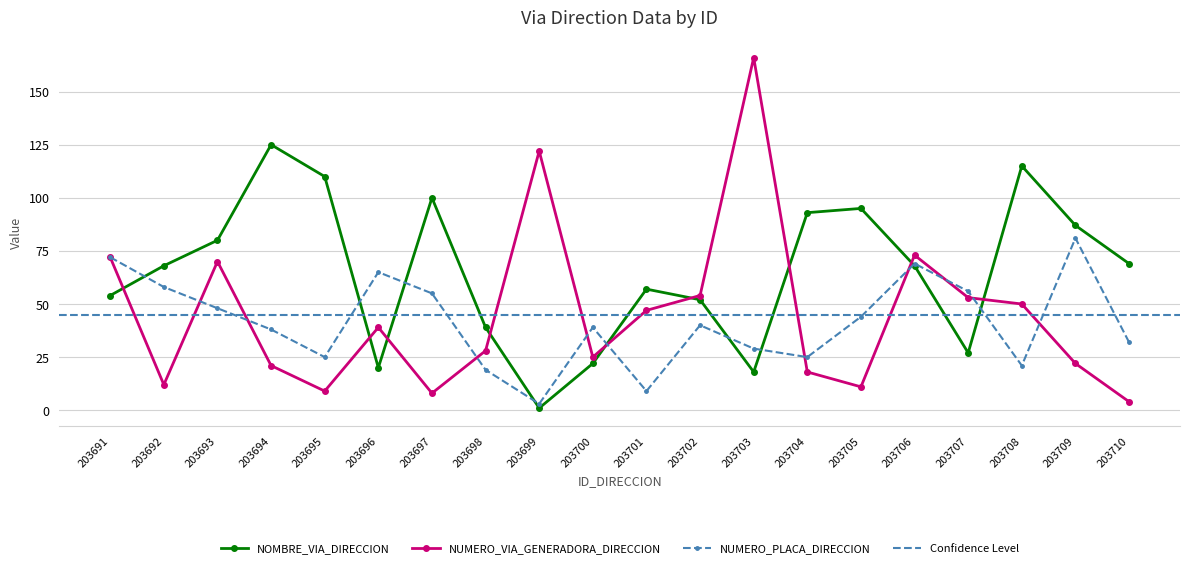

Reading left to right, list all the values displayed in this chart.

NUMERO_VIA_GENERADORA_DIRECCION: 72	12	70	21	9	39	8	28	122	25	47	54	166	18	11	73	53	50	22	4
NUMERO_PLACA_DIRECCION: 72	58	48	38	25	65	55	19	3	39	9	40	29	25	44	69	56	21	81	32
NOMBRE_VIA_DIRECCION: 54	68	80	125	110	20	100	39	1	22	57	52	18	93	95	68	27	115	87	69